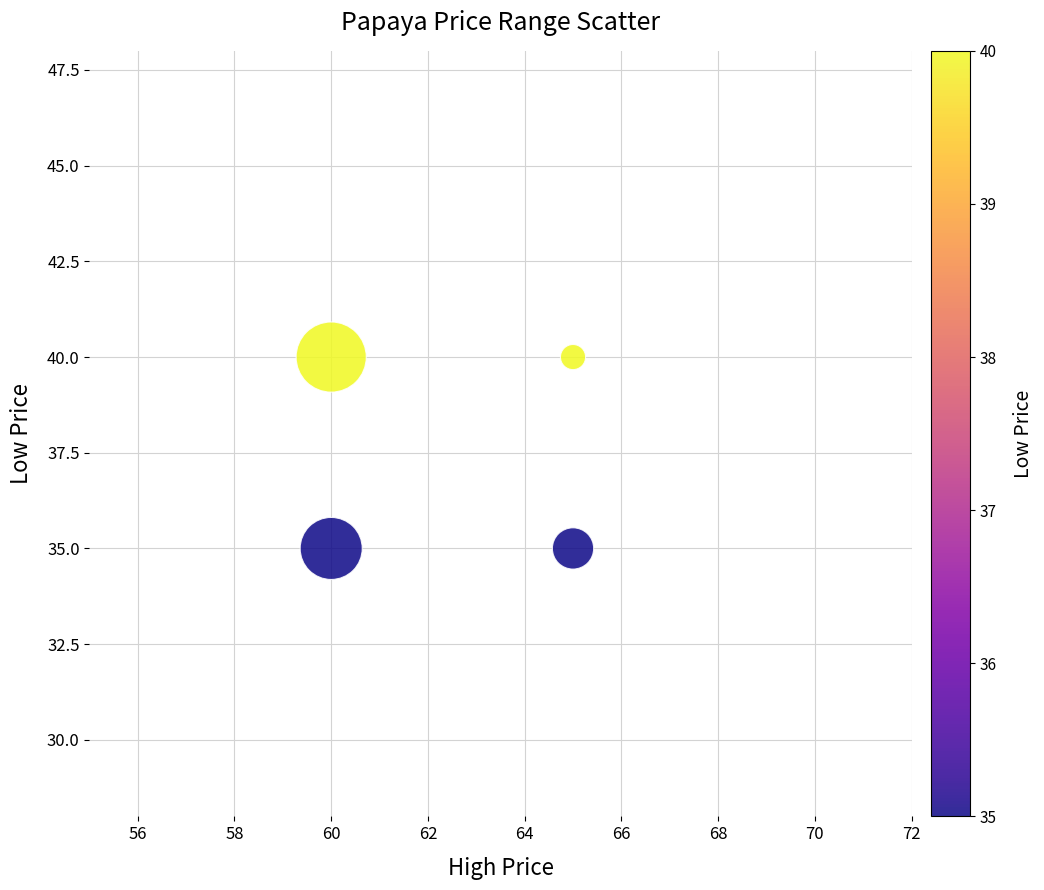

What is the average X value?

62